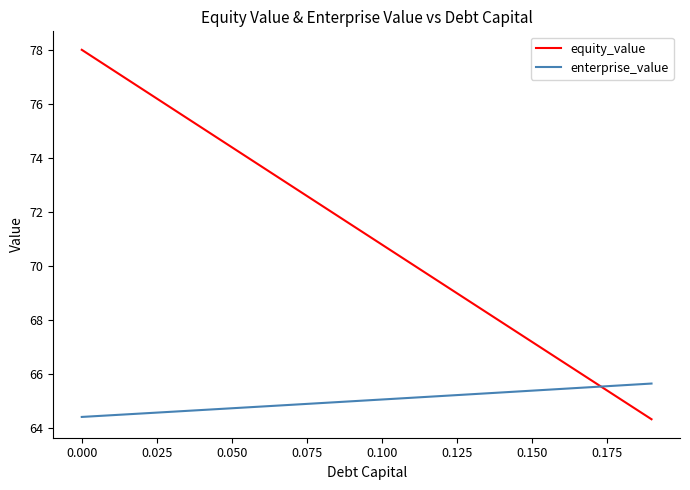

List the series in order of their overall mean, highest first.

equity_value, enterprise_value